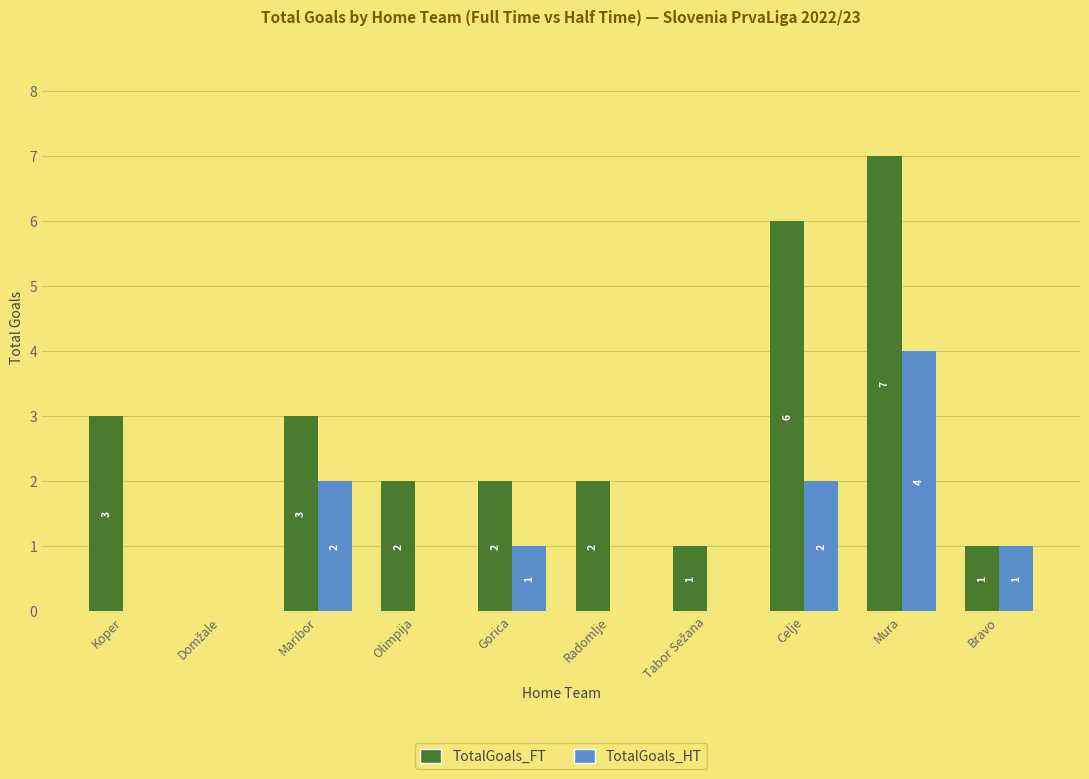

How many data points does each series have?

10